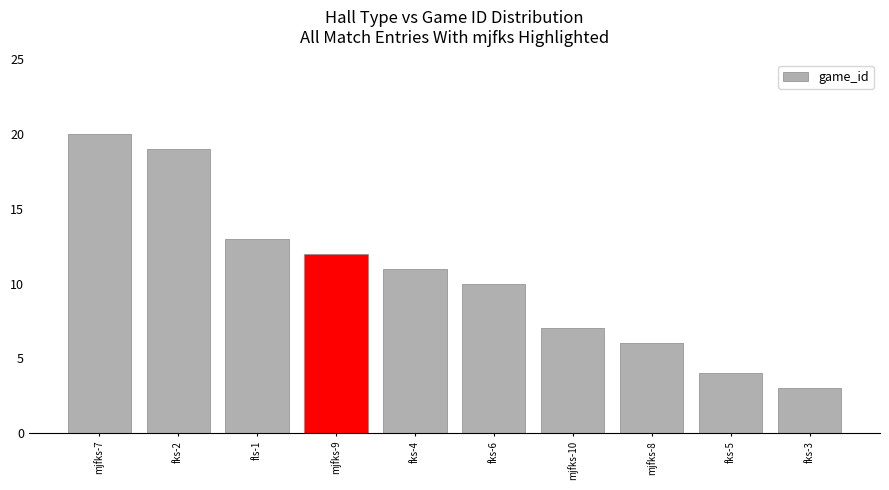

How many bars are there in total?

10